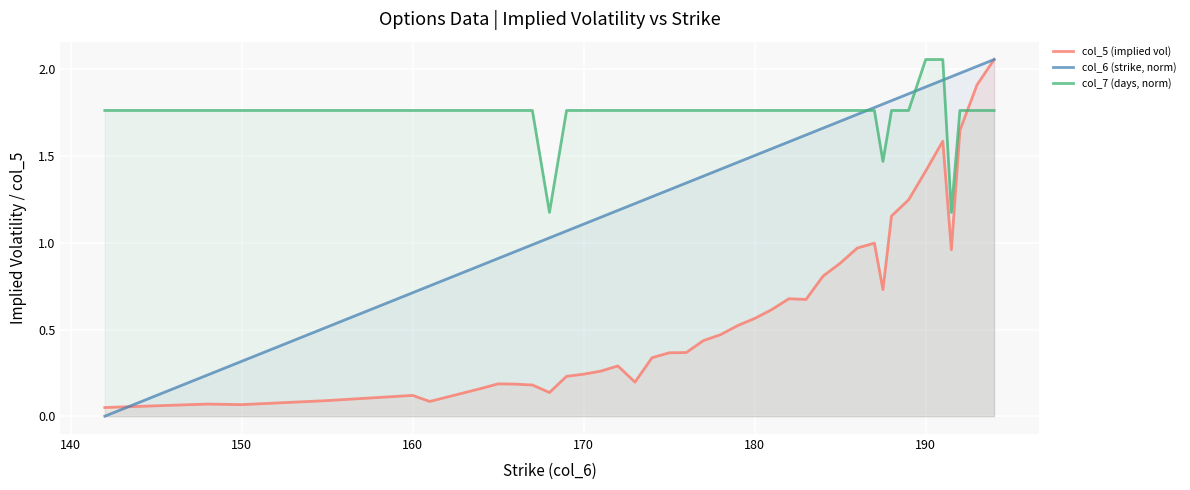

After their last crossing, which series has the higher values: col_7 (days, norm) or col_5 (implied vol)?

col_5 (implied vol)